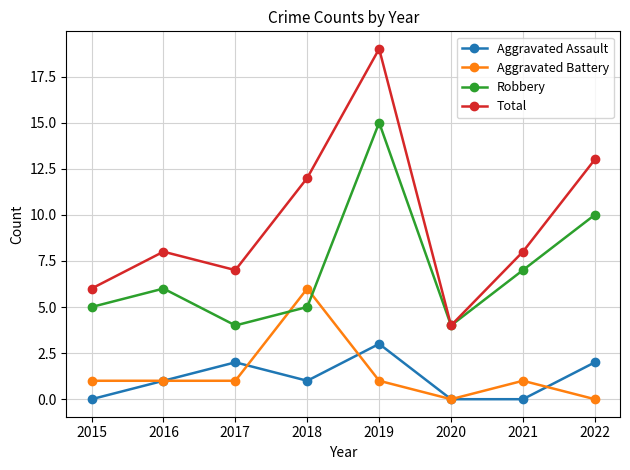

The Total series shows 9 at 2015. True or false?

False